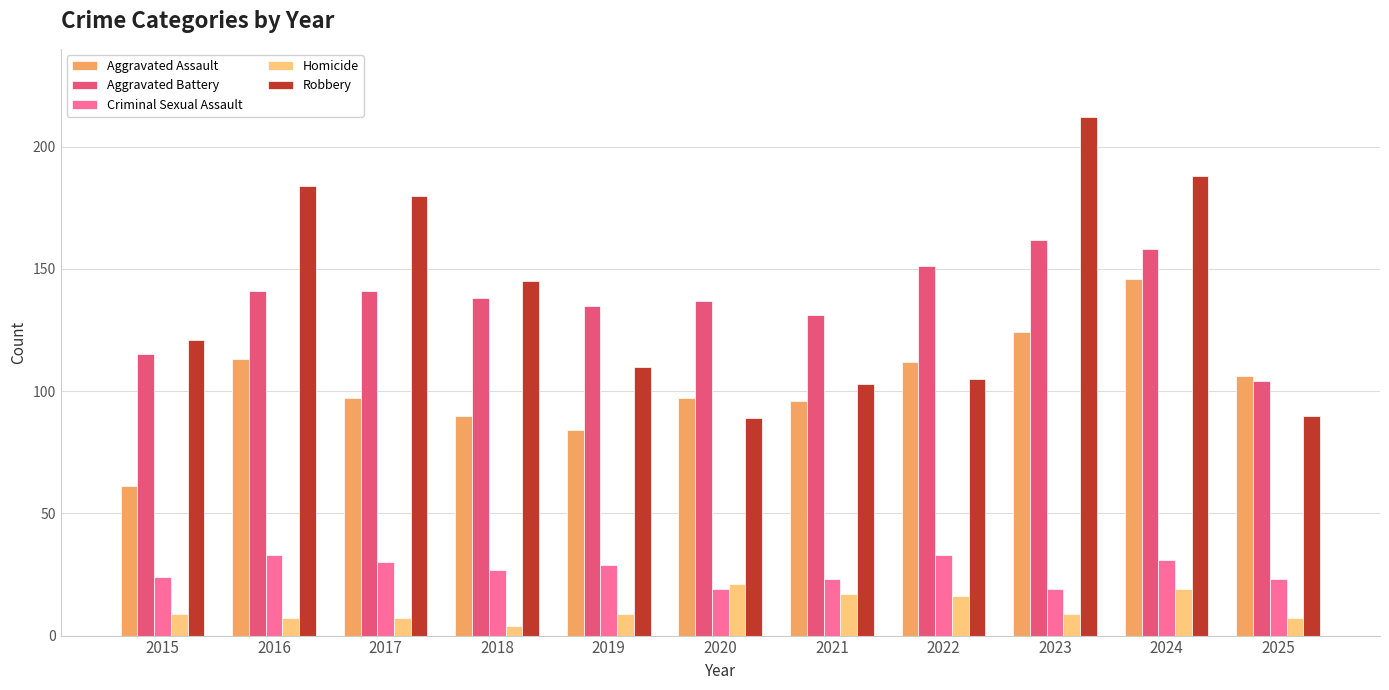

Count the number of categories in the chart.

11